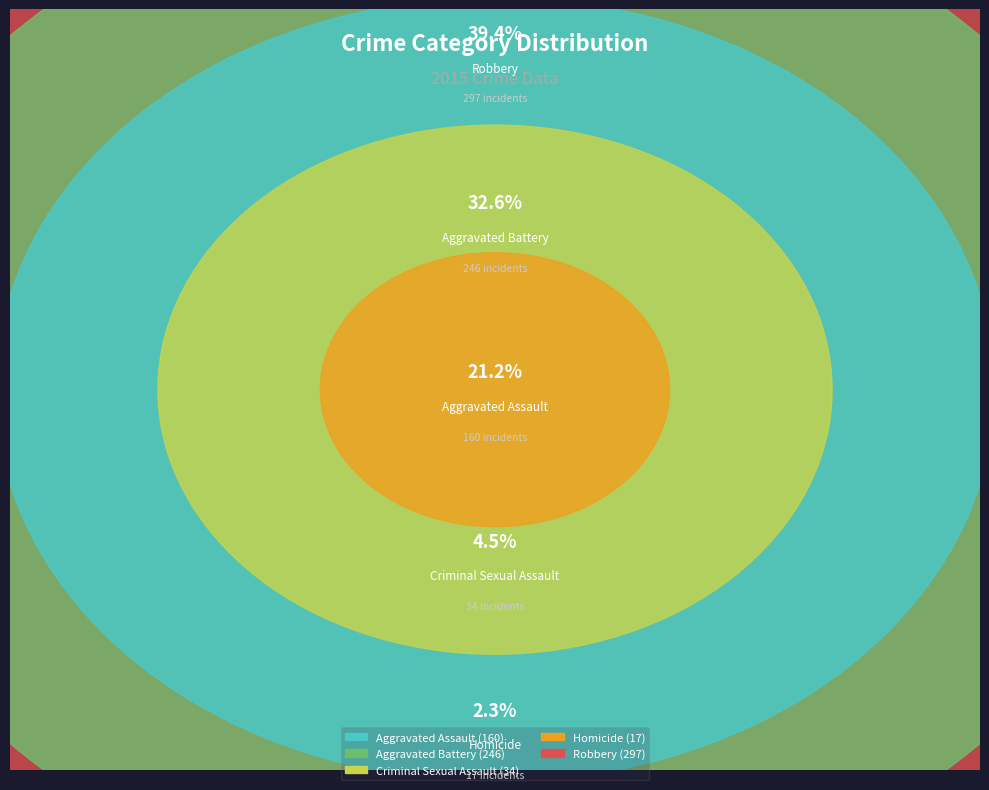

To the nearest percent, what is the difference between the Aggravated Battery and Aggravated Assault slice percentages?

11%